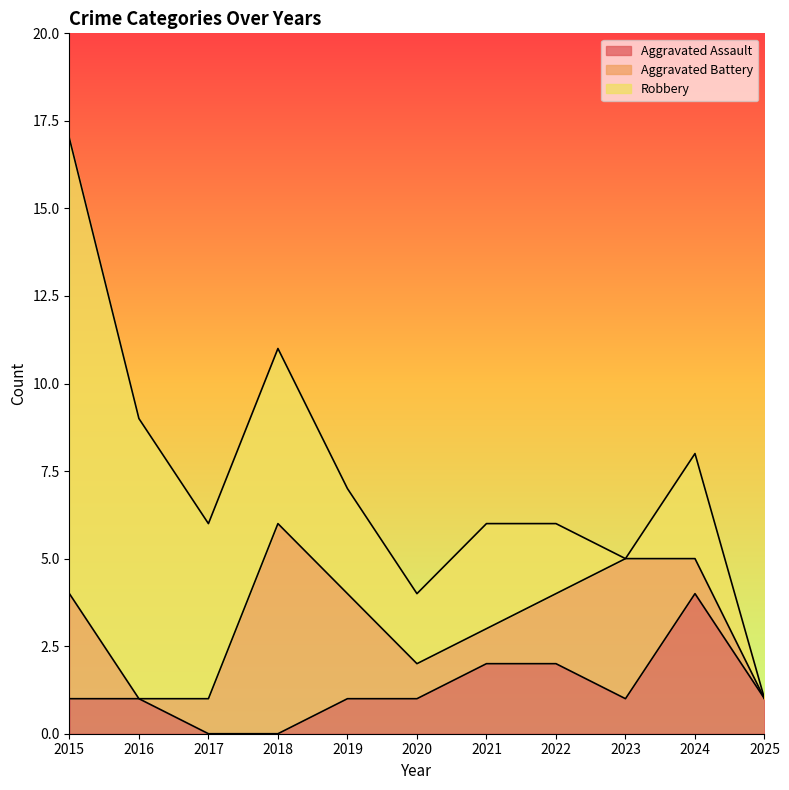

True or false: Aggravated Battery has more than 0 interior local peaks.

True